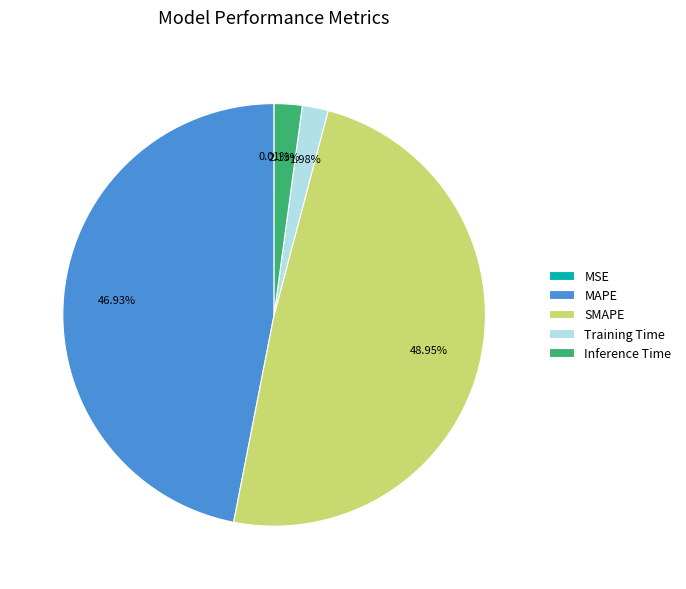

The Training Time slice represents 2% of the pie. True or false?

True